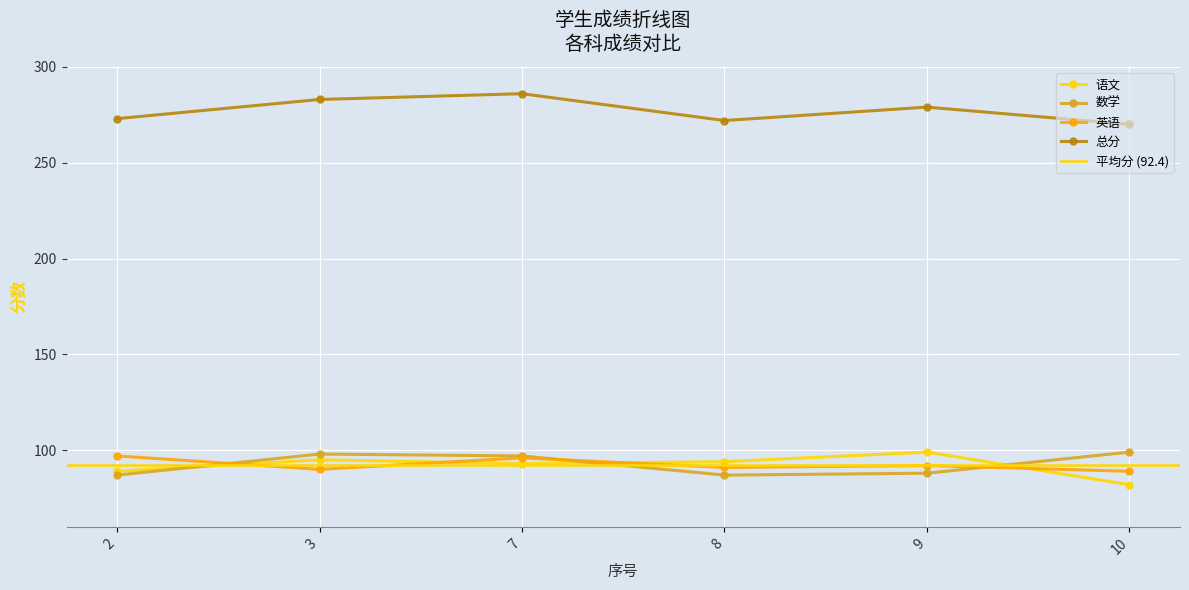

What is the value of the 英语 point at the 5th from the left?

92